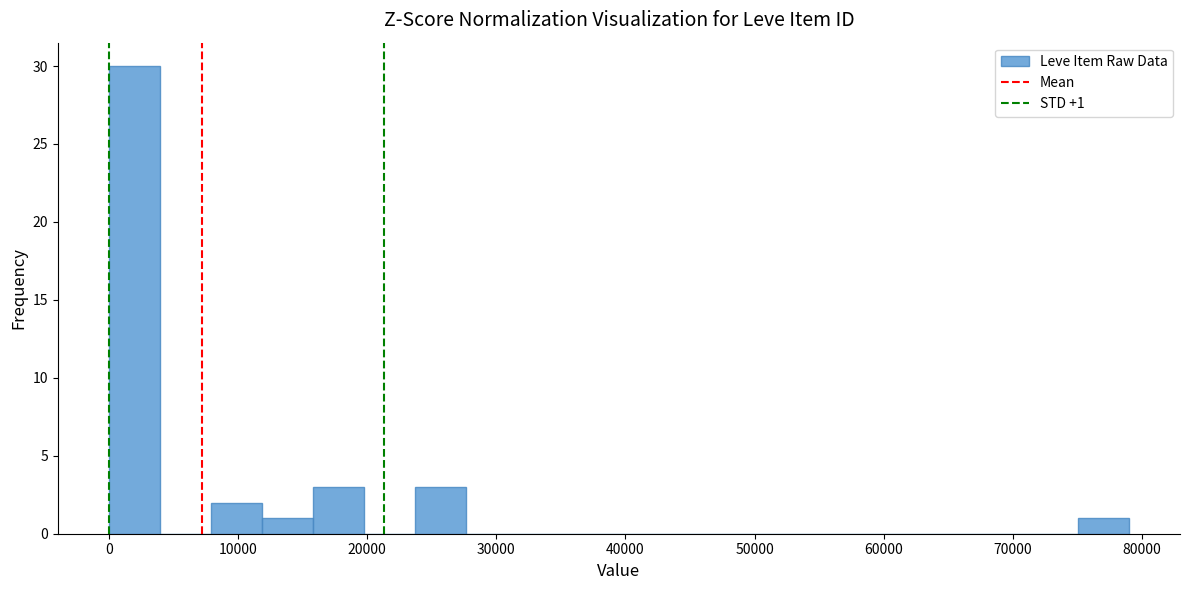

Around what value on the x-axis is the tallest bar? Give the approximate position of its centre, as read against the axis.

2000